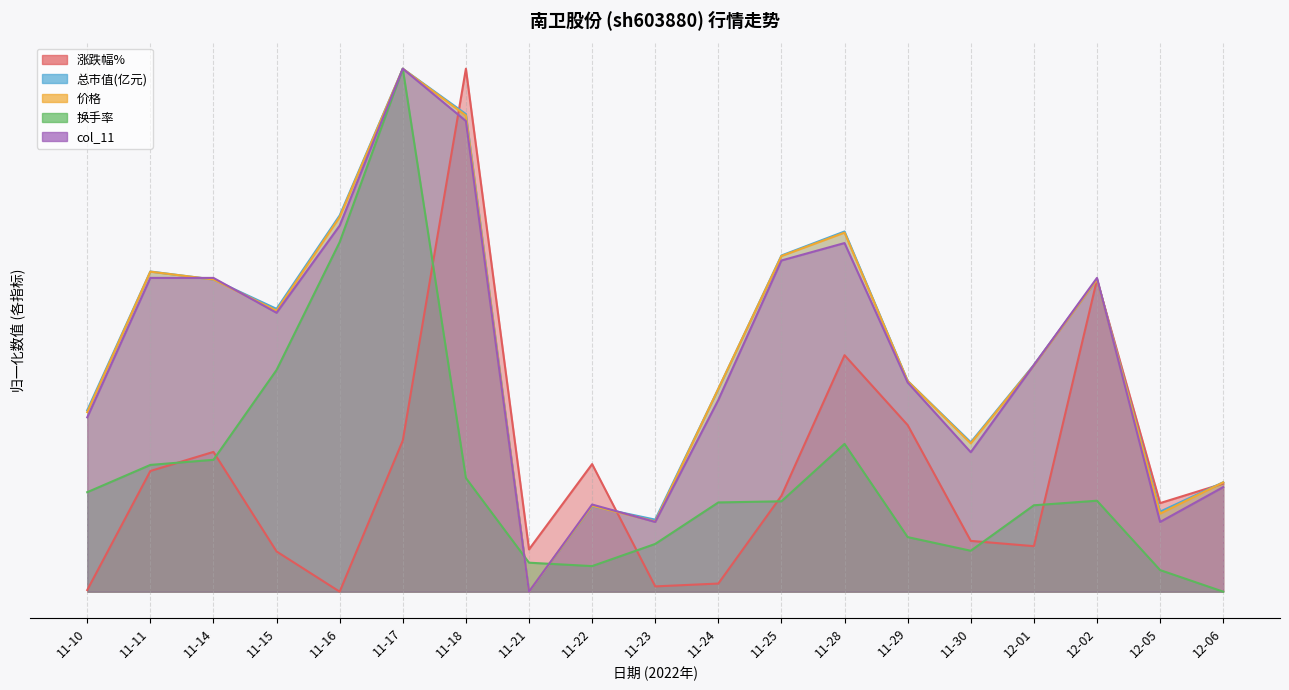

How many times do 换手率 and 价格 cross each other?

2